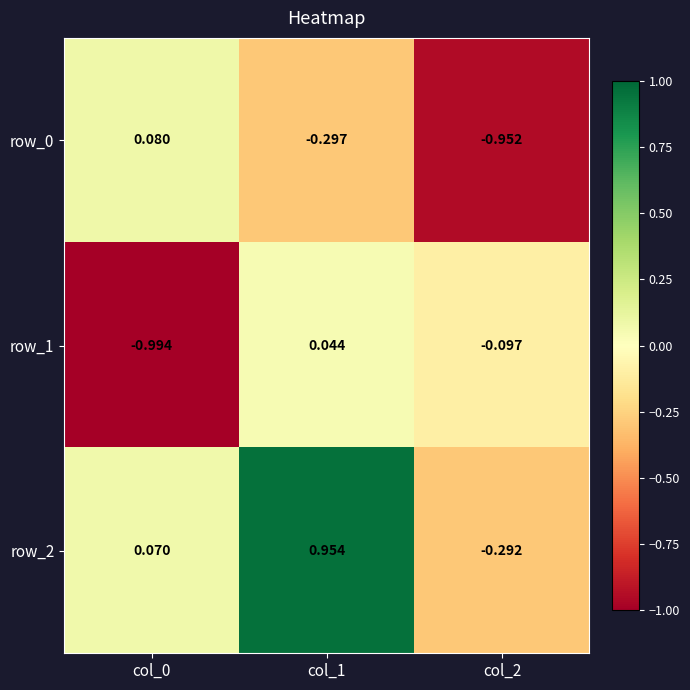

Is the value of row_0 at col_2 greater than the value of row_2 at col_0?

No